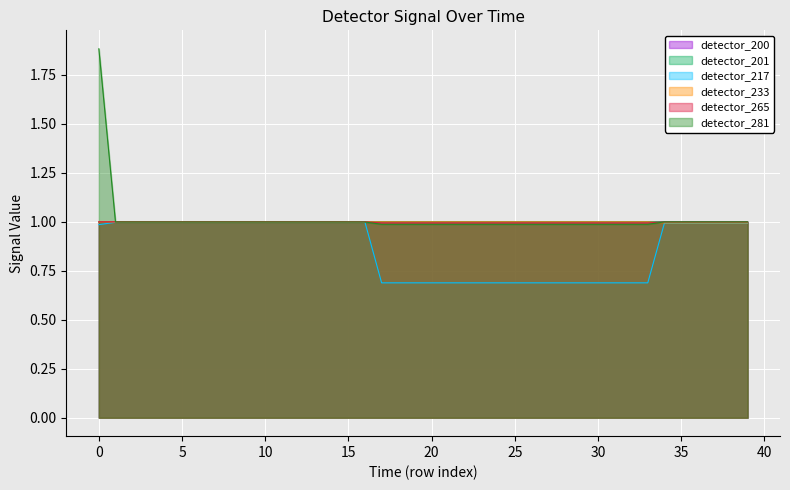

Where is detector_200 nearest to the value 0?

34